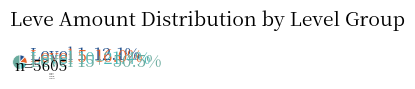

Is there a majority slice in this chart?

Yes